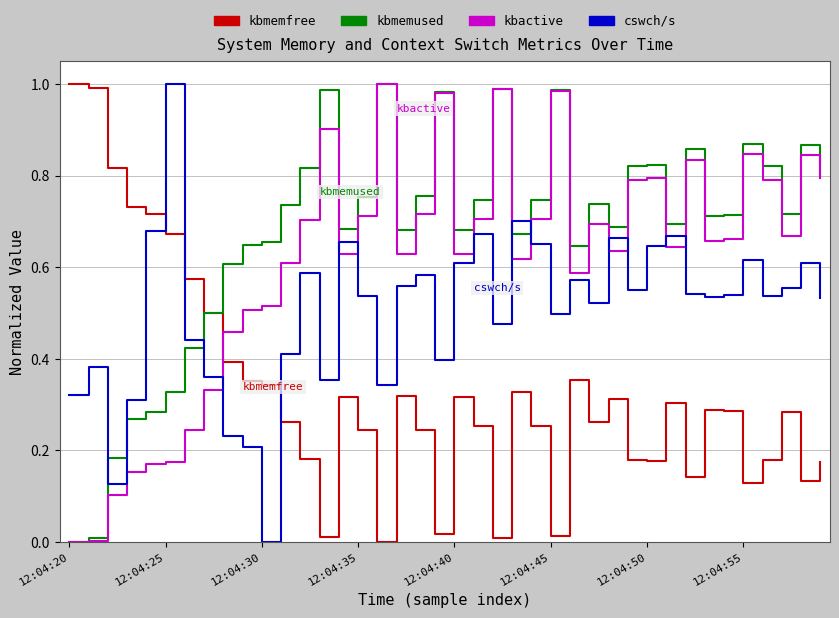

How many intersections are there between kbmemused and cswch/s?

5